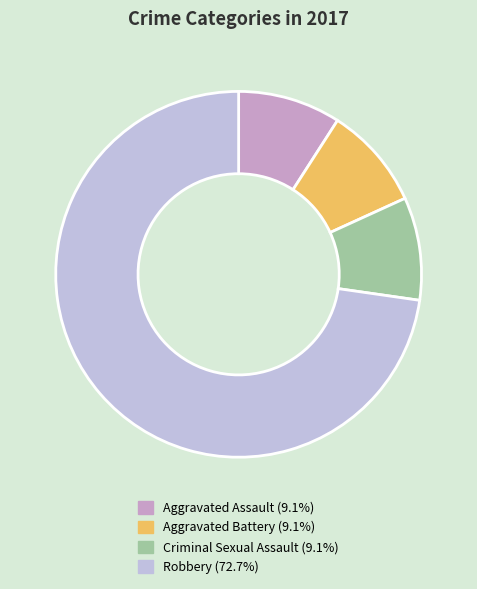

True or false: Aggravated Assault accounts for 16% of the total.

False